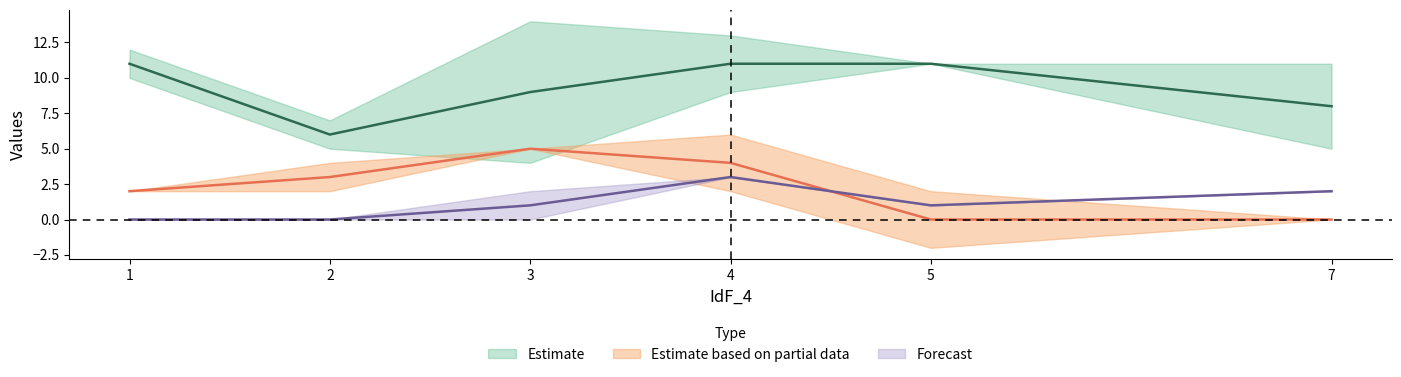

True or false: 0 has a value of 7 at 1.

False